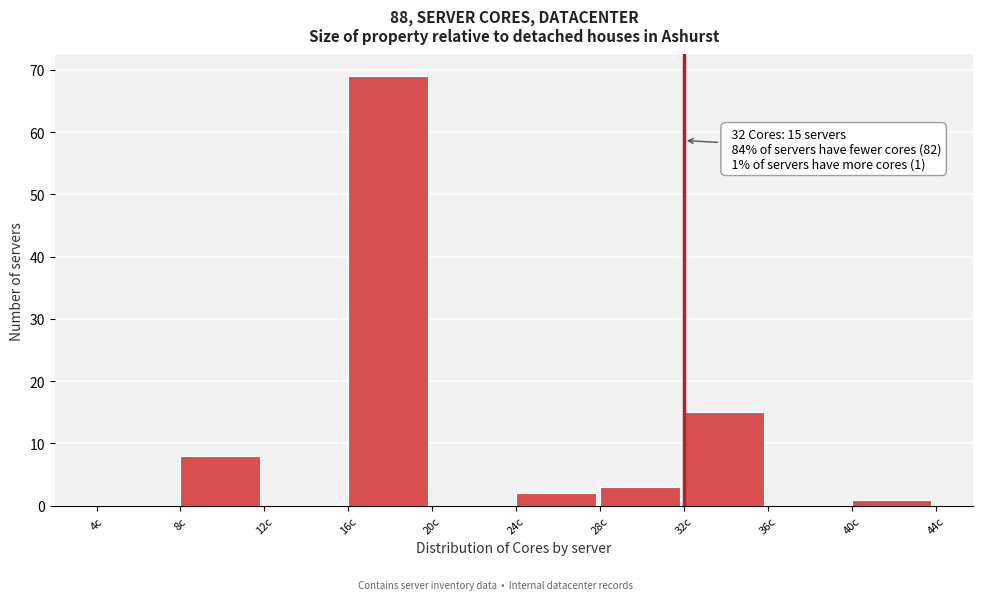

Which range on the x-axis has the tallest bar?

16 to 20